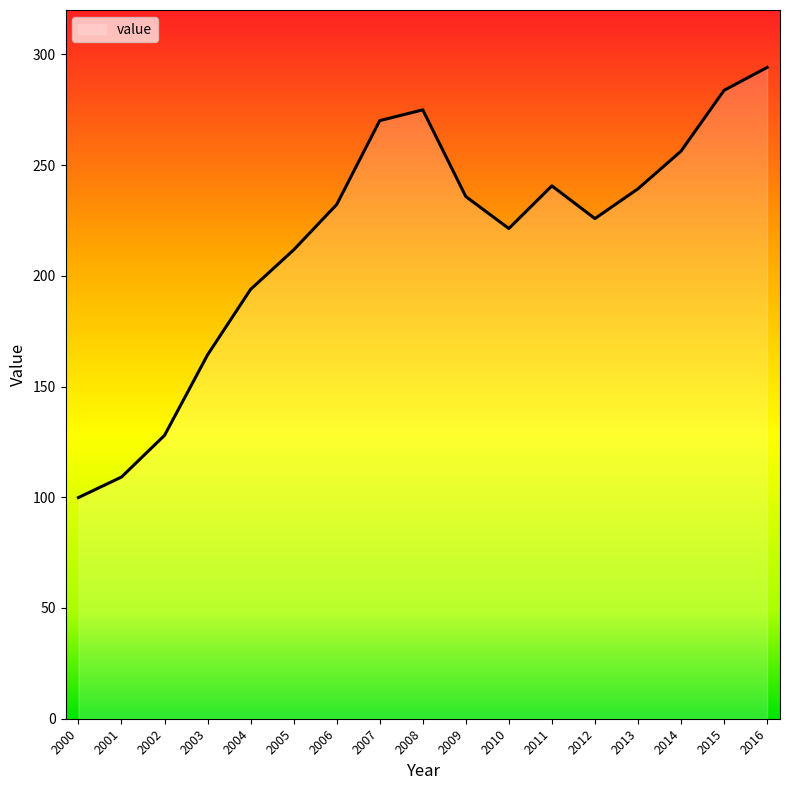

Approximately how many times larger is the value at 2014 compared to 2007?

0.9